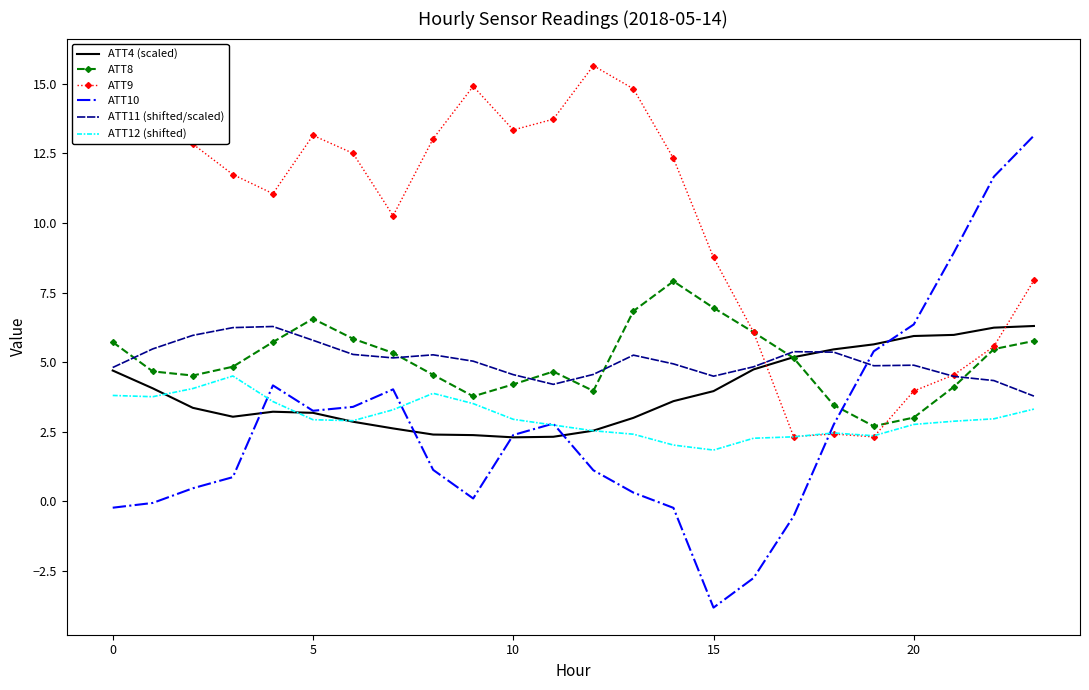

What is the minimum value for ATT9?

2.3